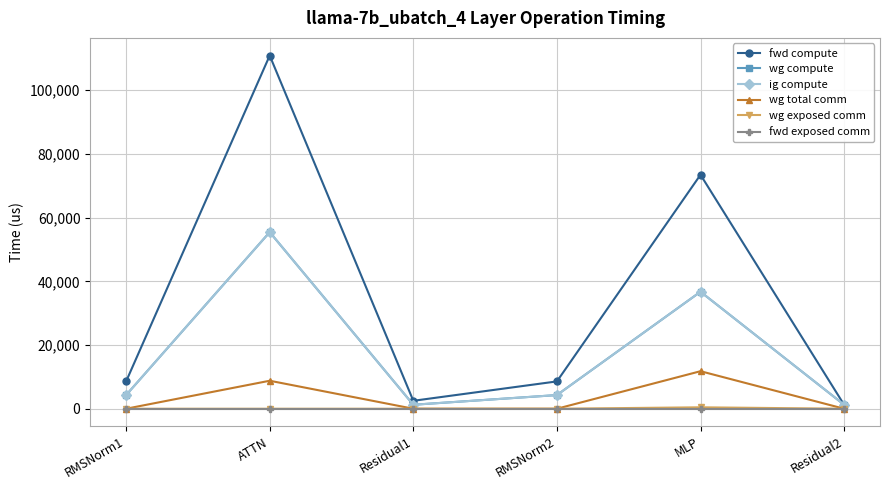

What is the spread (max minus min) of values at Residual1?

2495.2